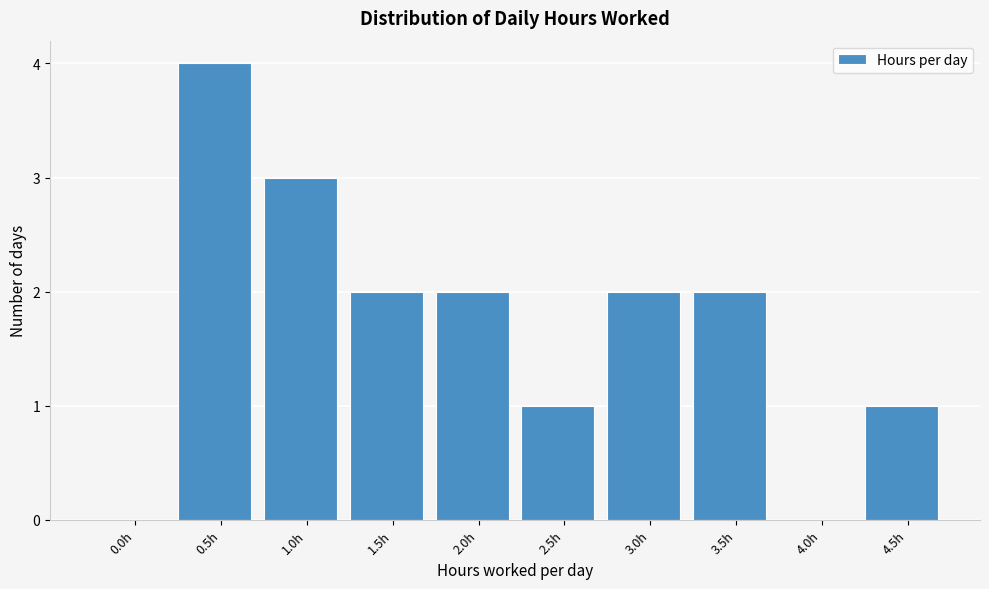

Reading right to left, list all the values displayed in this chart.

4.5h=1	4.0h=0	3.5h=2	3.0h=2	2.5h=1	2.0h=2	1.5h=2	1.0h=3	0.5h=4	0.0h=0